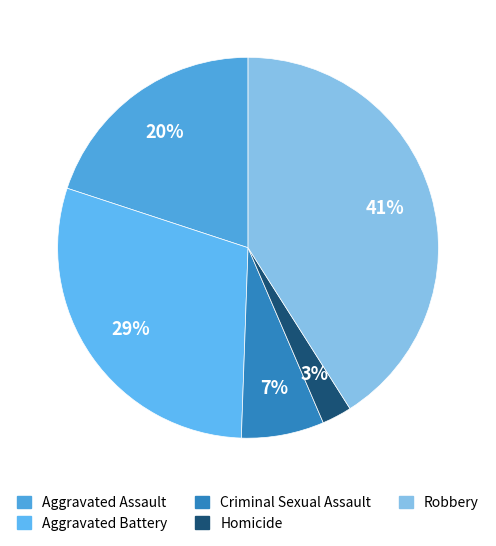

To the nearest percent, what is the average slice percentage?

20%